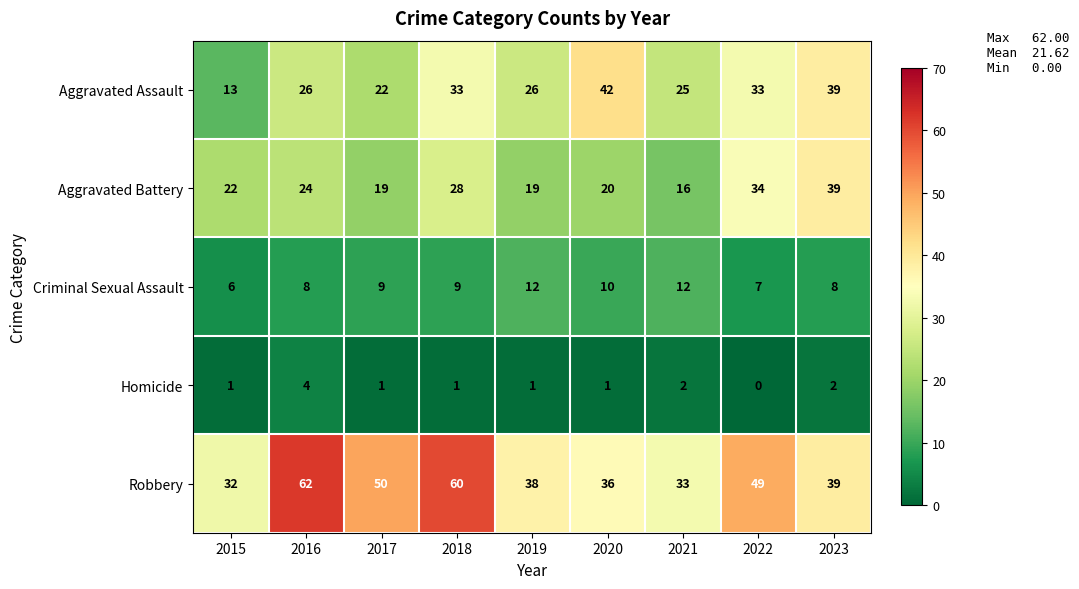

What is the sum of all Homicide values?

13